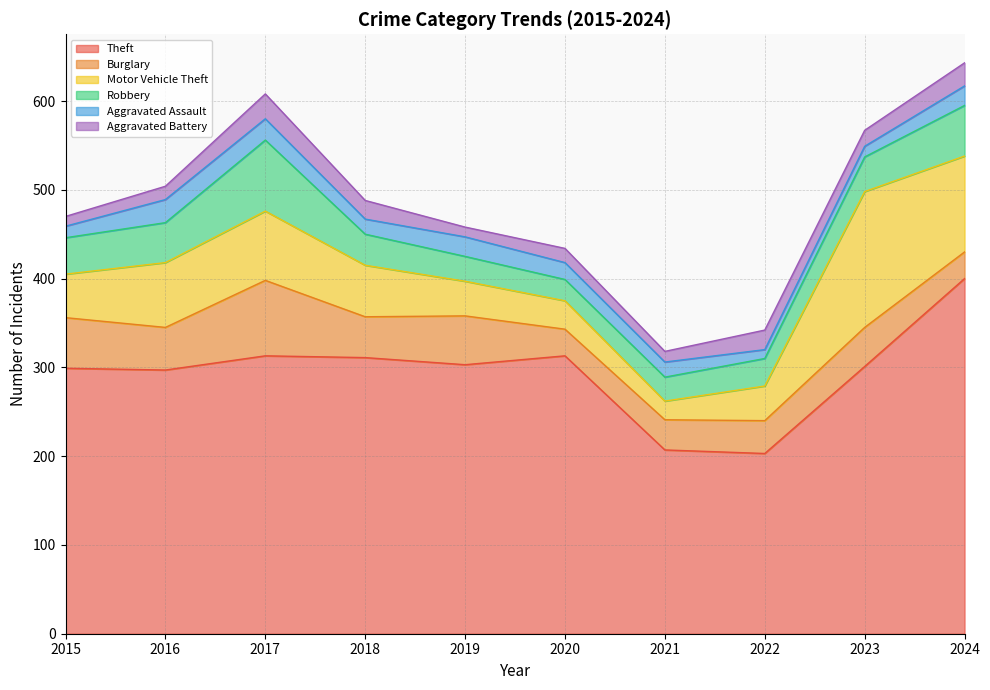

Which category has the lowest value in the Theft series?

2022